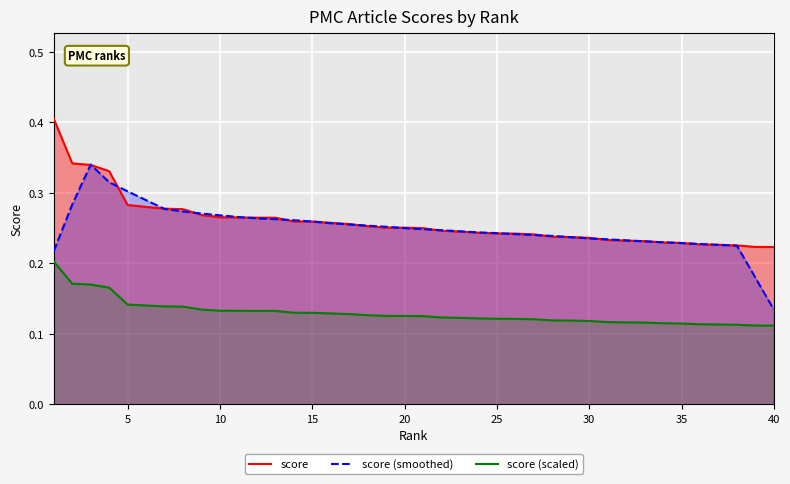

Which series has the largest range (max minus min)?

score (smoothed)